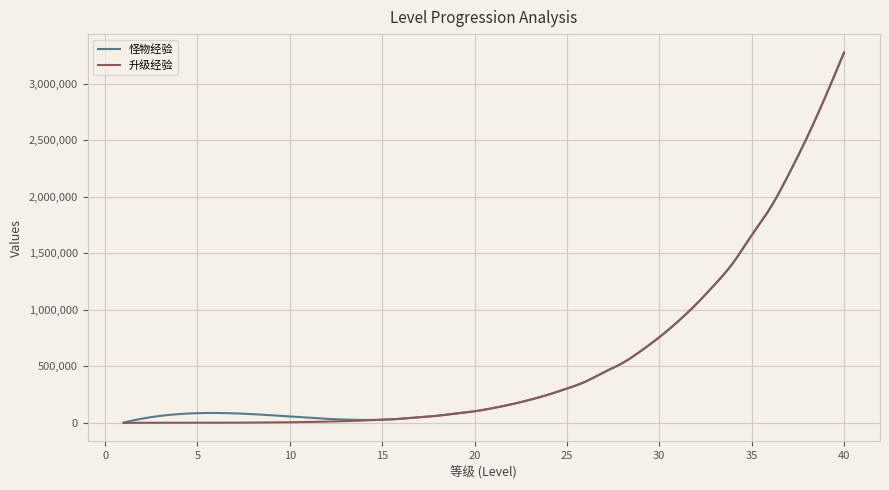

What is the maximum value shown in the chart?

3277800.0